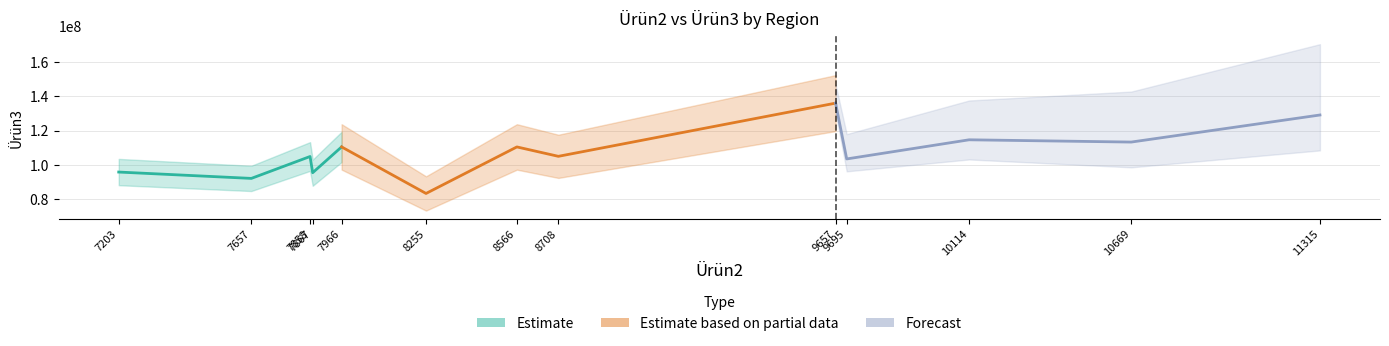

How many data points does each series have?

5